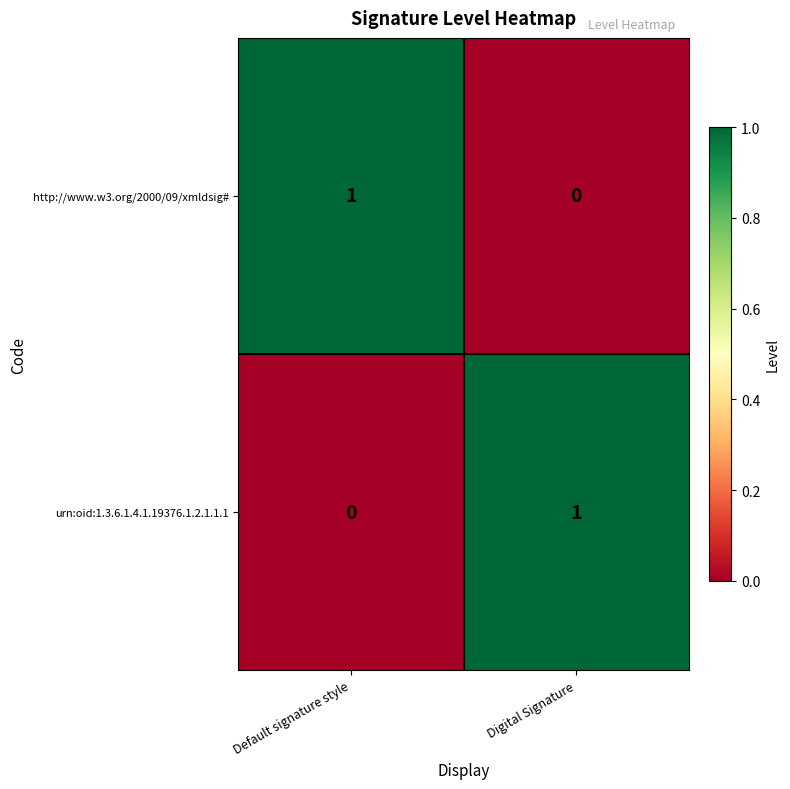

Rank the series at Default signature style from lowest to highest value.

urn:oid:1.3.6.1.4.1.19376.1.2.1.1.1, http://www.w3.org/2000/09/xmldsig#